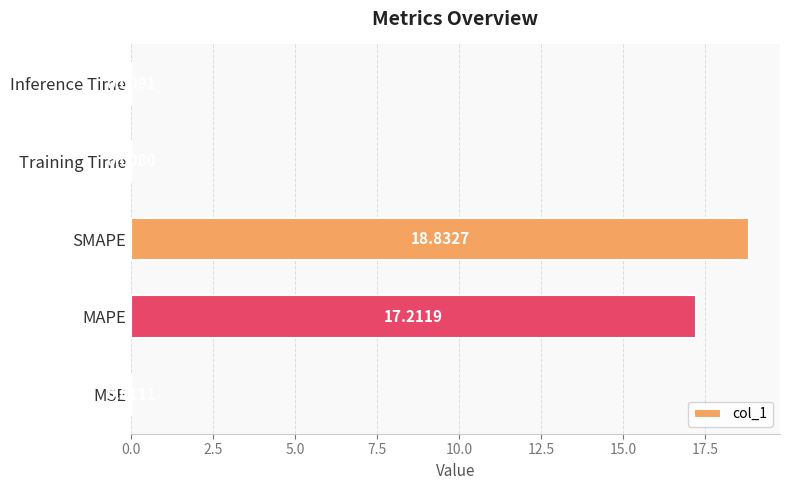

What is the sum of all values?

36.1